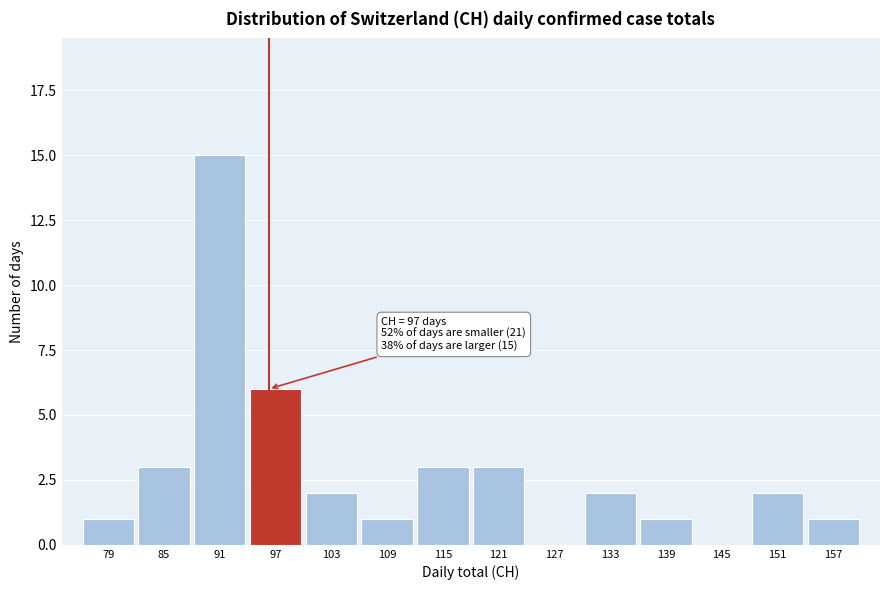

Reading left to right, transcribe all the data shown in this chart.

79=1	85=3	91=15	97=6	103=2	109=1	115=3	121=3	127=0	133=2	139=1	145=0	151=2	157=1